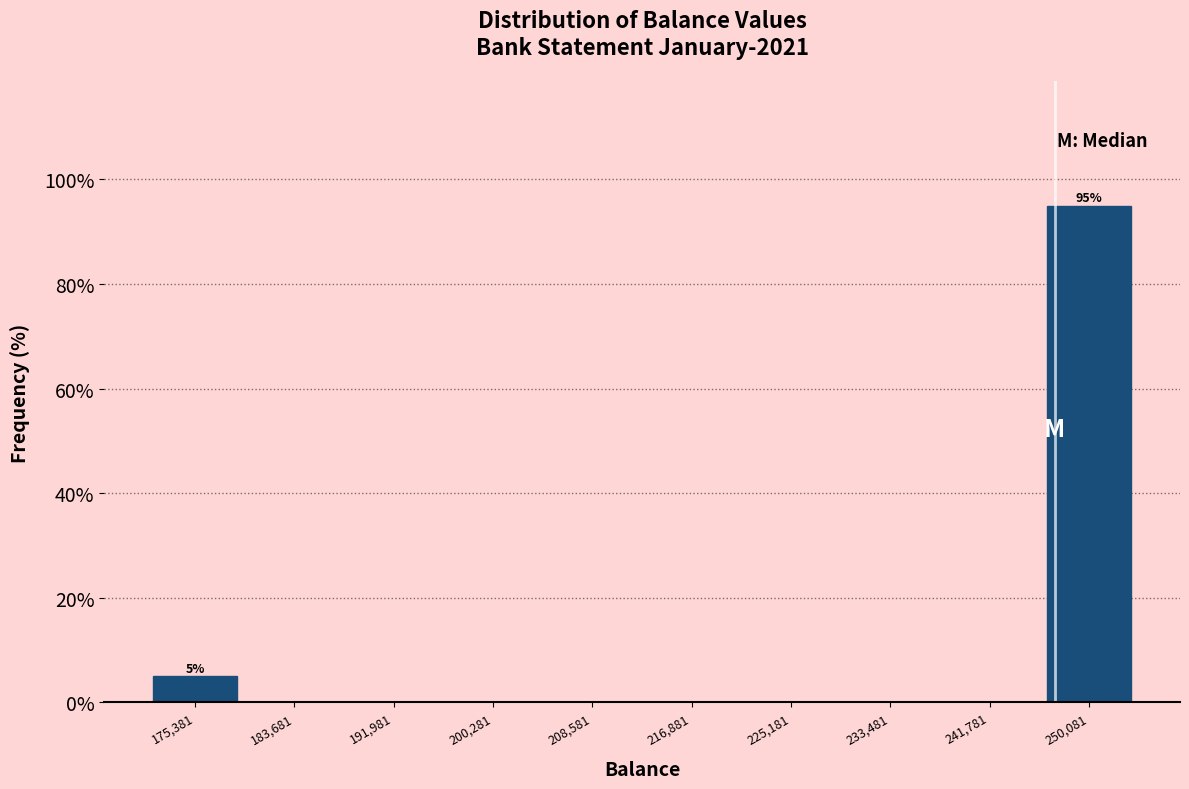

Over which range of the x-axis is the bar tallest?

246000 to 254000